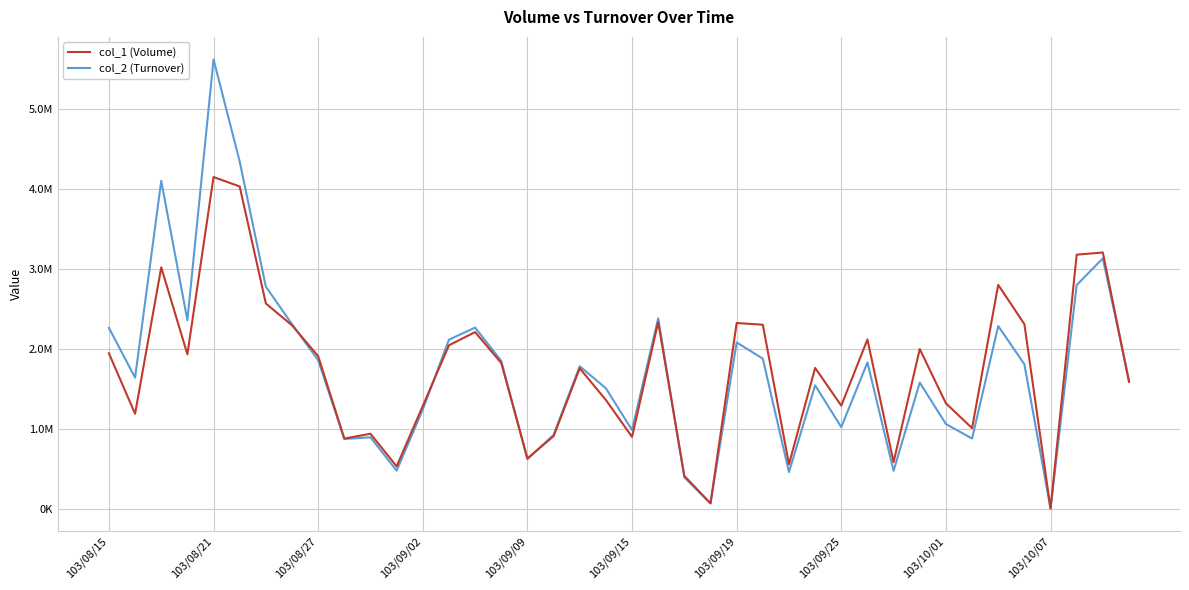

Which series has the largest range (max minus min)?

col_2 (Turnover)